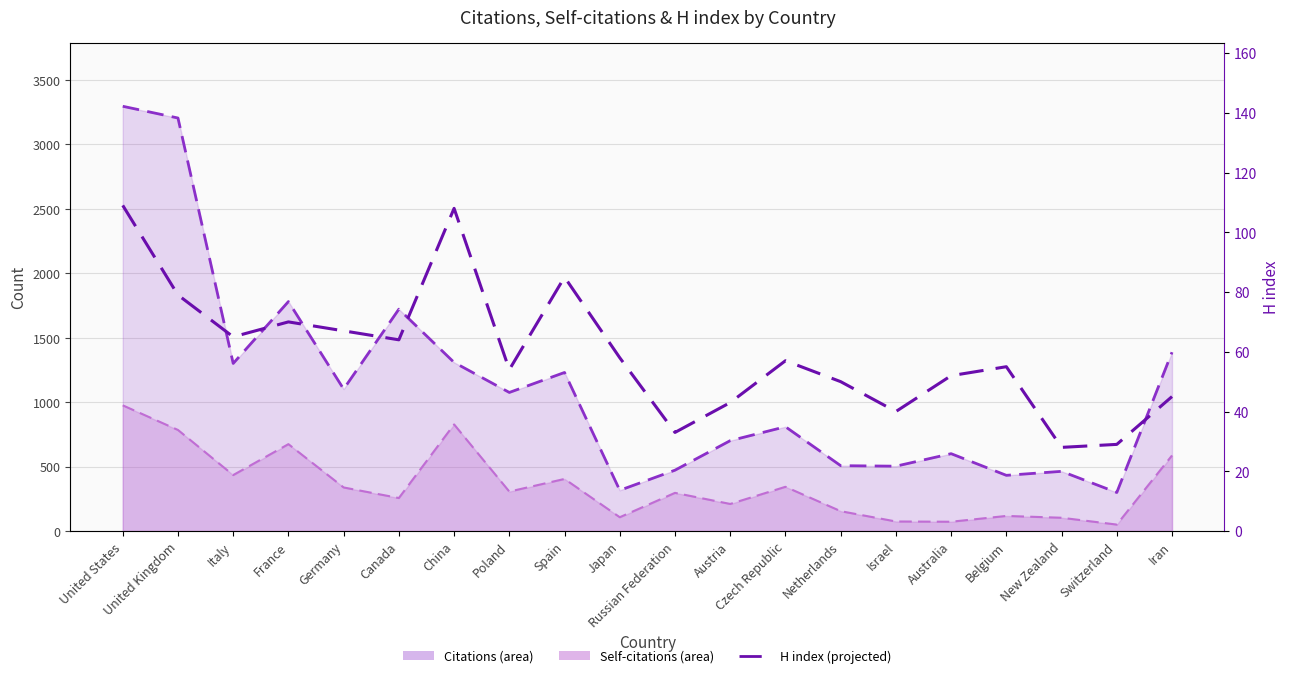

What is the value of the 1st point from the left?

109